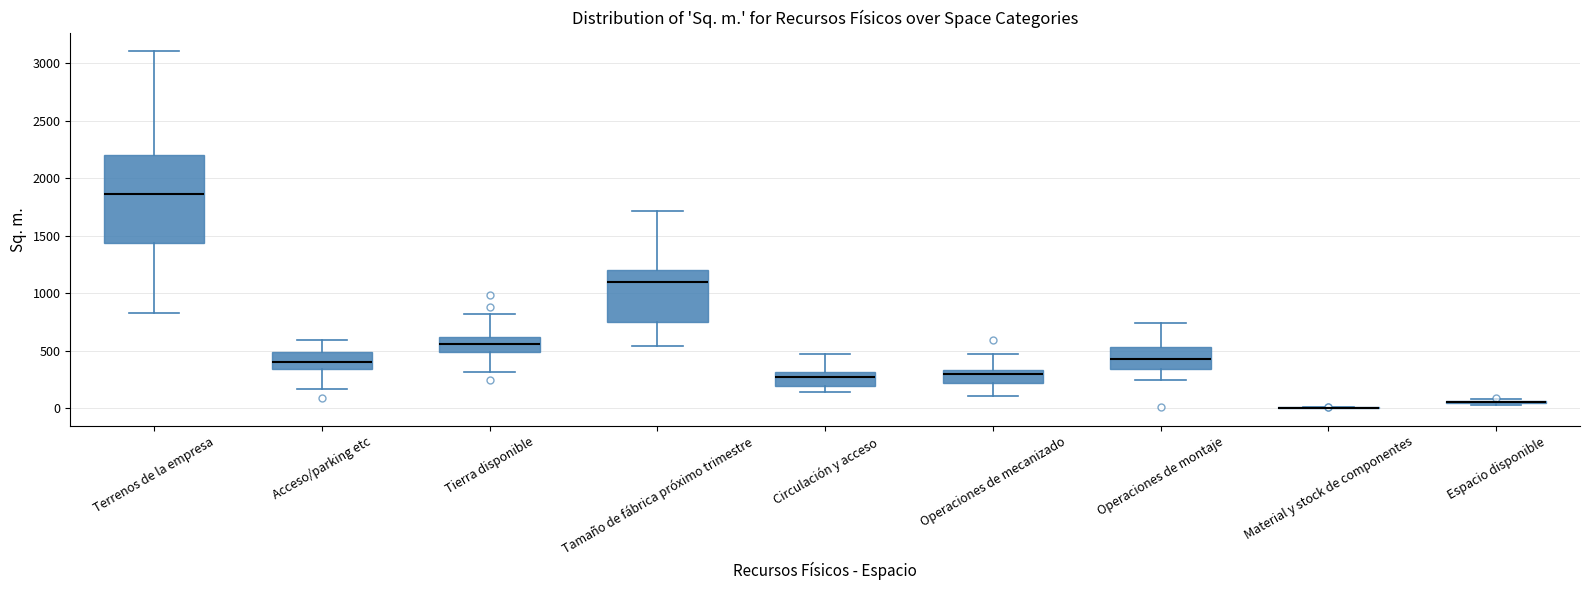

Reading left to right, read every box against the y-axis: the position of its median line, the range the box covers, and the ends of its whiskers. The values are not printed on the chart, so give them approximately, as read against the axis.

Terrenos de la empresa: median 1850, box 1450 to 2200, whiskers 800 to 3100
Acceso/parking etc: median 400, box 350 to 500, whiskers 150 to 600
Tierra disponible: median 550, box 500 to 600, whiskers 300 to 800
Tamaño de fábrica próximo trimestre: median 1100, box 750 to 1200, whiskers 550 to 1700
Circulación y acceso: median 250, box 200 to 300, whiskers 150 to 450
Operaciones de mecanizado: median 300, box 200 to 350, whiskers 100 to 450
Operaciones de montaje: median 450, box 350 to 550, whiskers 250 to 750
Material y stock de componentes: box collapsed to a line at 0, whiskers 0 to 0
Espacio disponible: box collapsed to a line at 50, whiskers 50 to 100